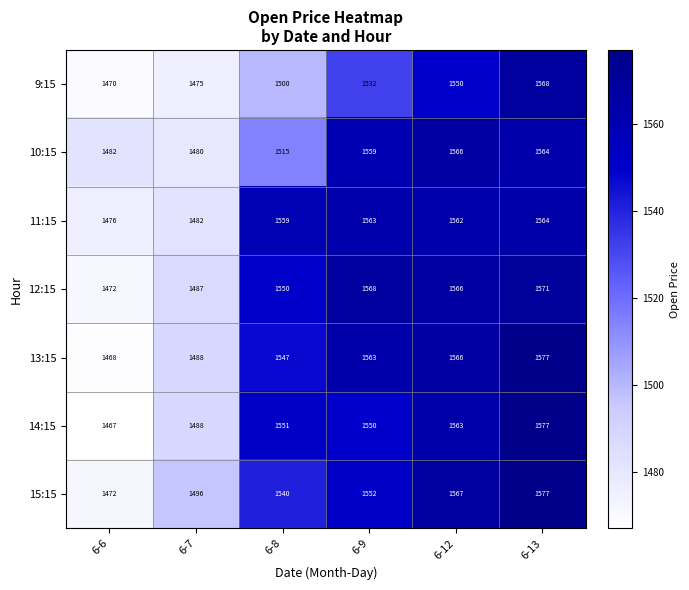

What is the average value of the 14:15 series?

1533